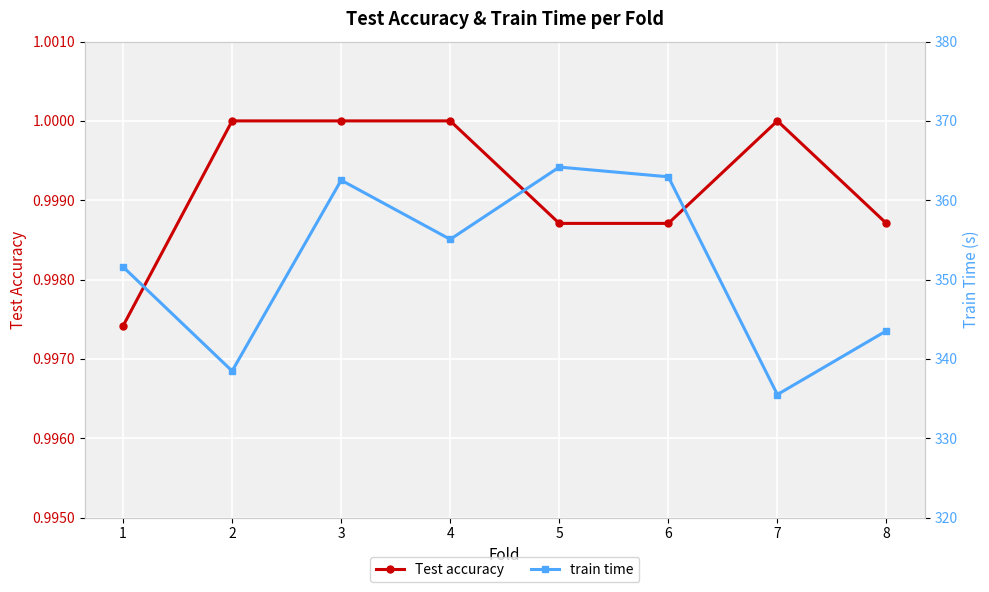

In train time, how many points are lower than both neighbors (excluding endpoints)?

3